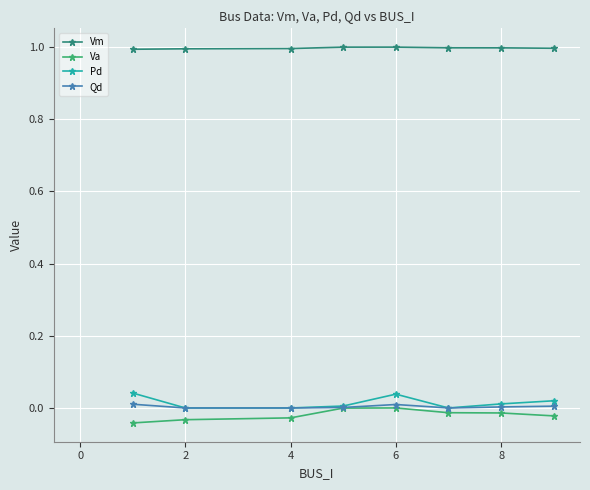

True or false: Va and Vm intersect in this chart.

False